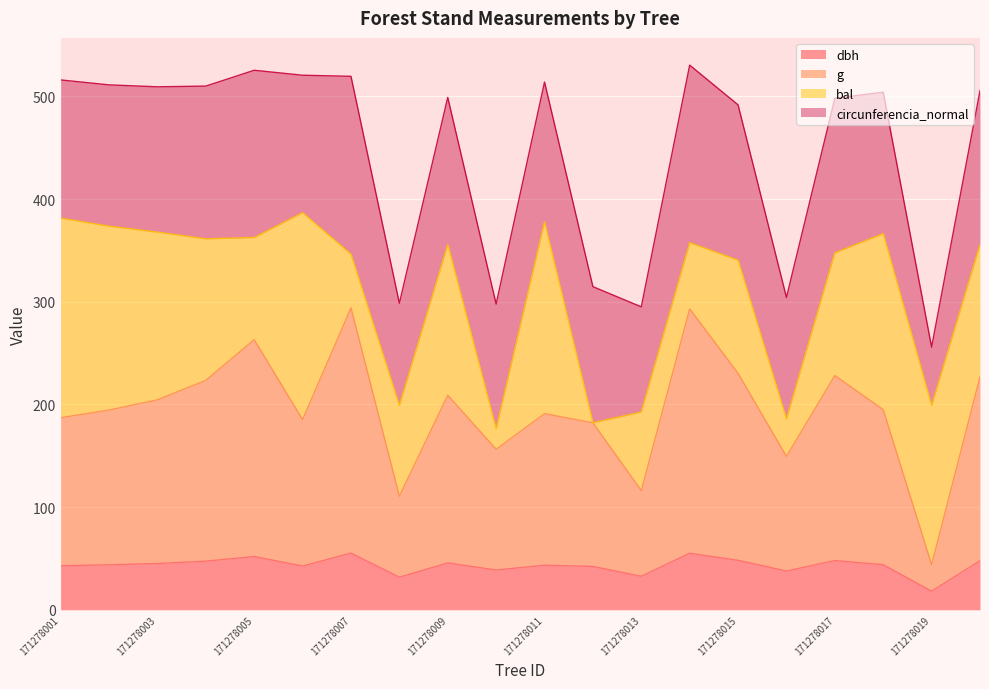

True or false: dbh and g cross at least once.

False